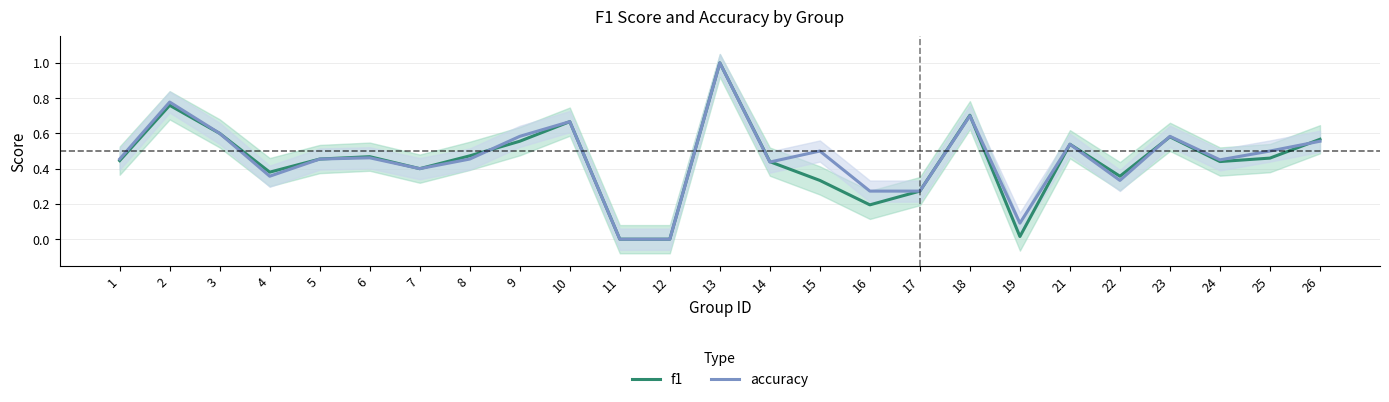

True or false: accuracy and f1 intersect in this chart.

True